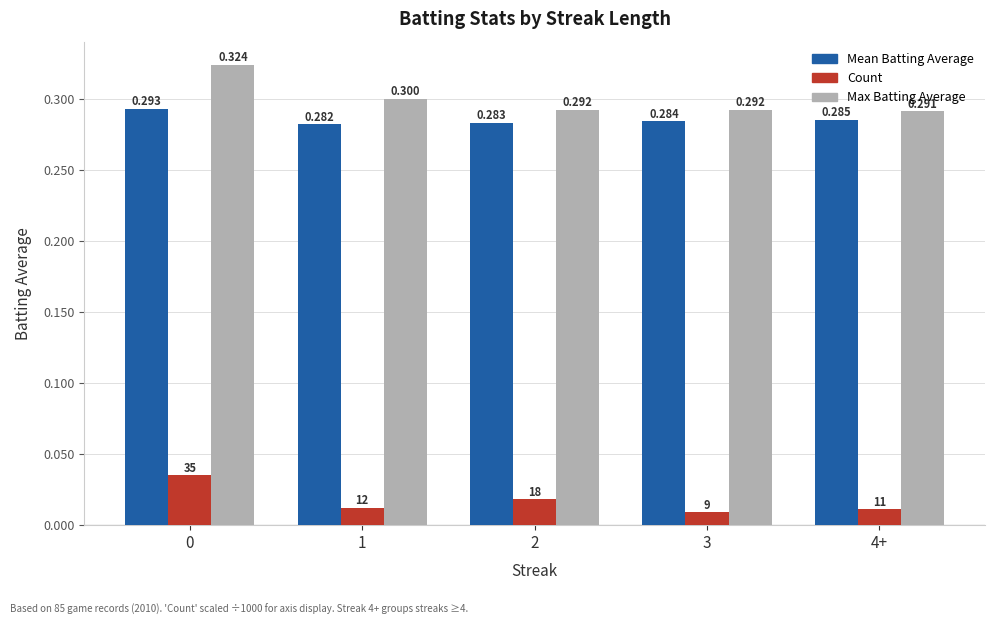

How many bars are there in total?

15